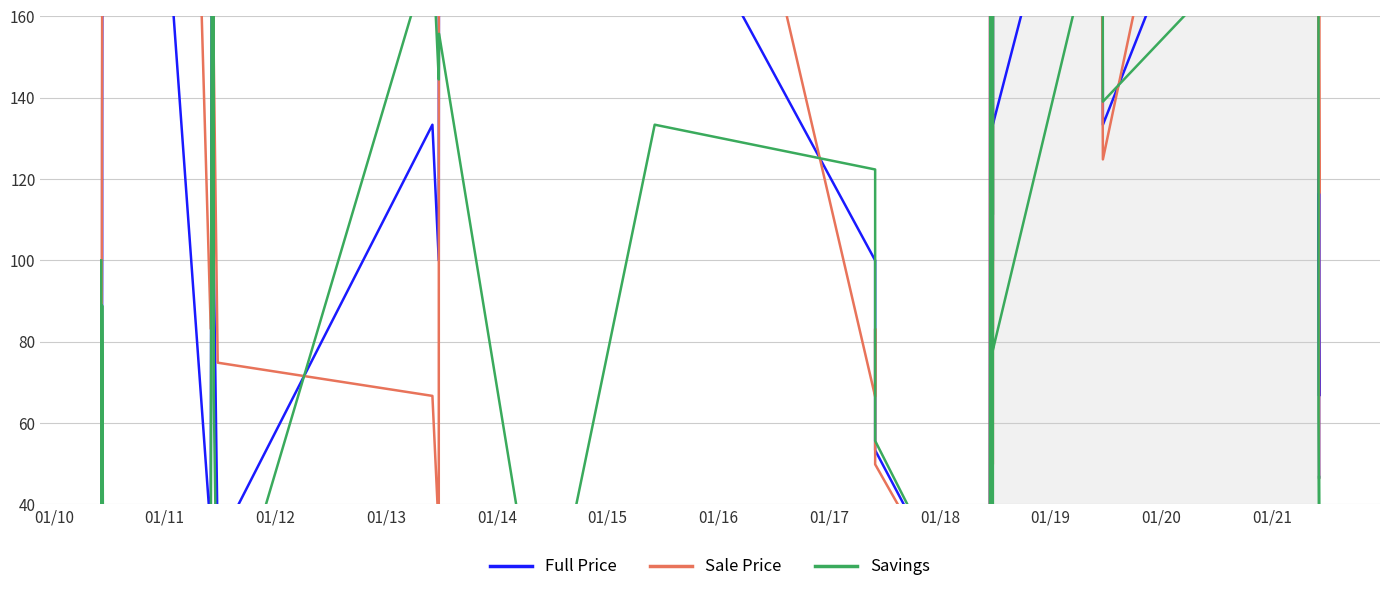

What is the label of the 13th point from the left?

01/21